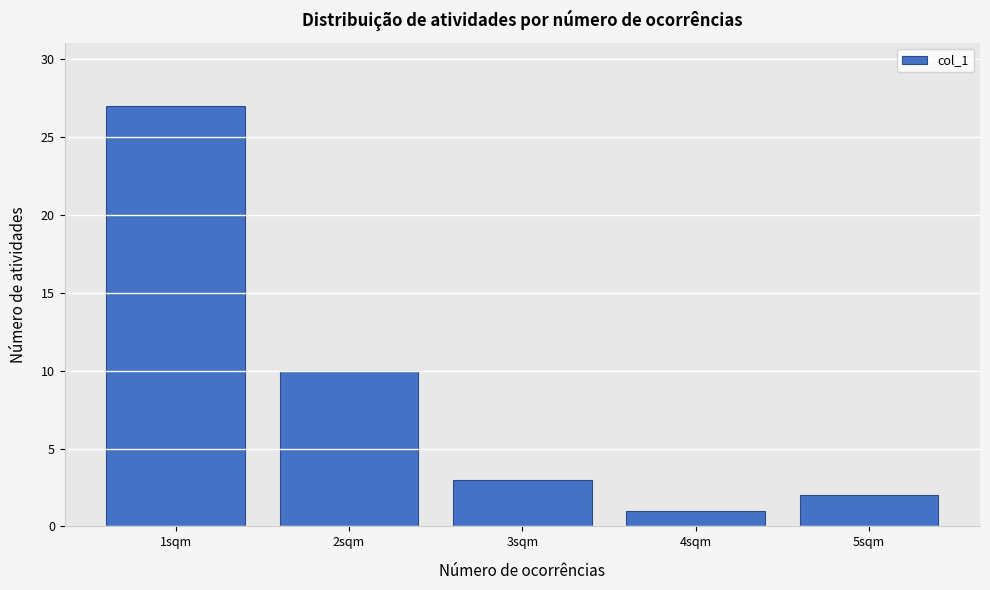

Over which range of the x-axis is the bar tallest?

0.5 to 1.5